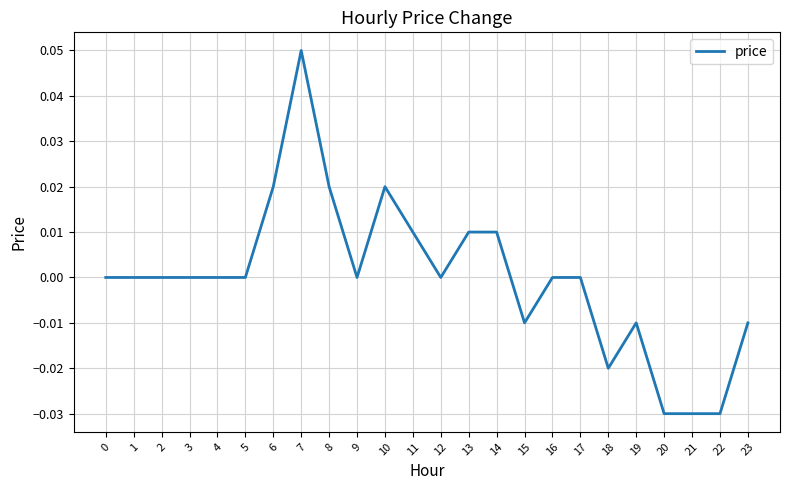

Which has a higher value, 9 or 15?

9